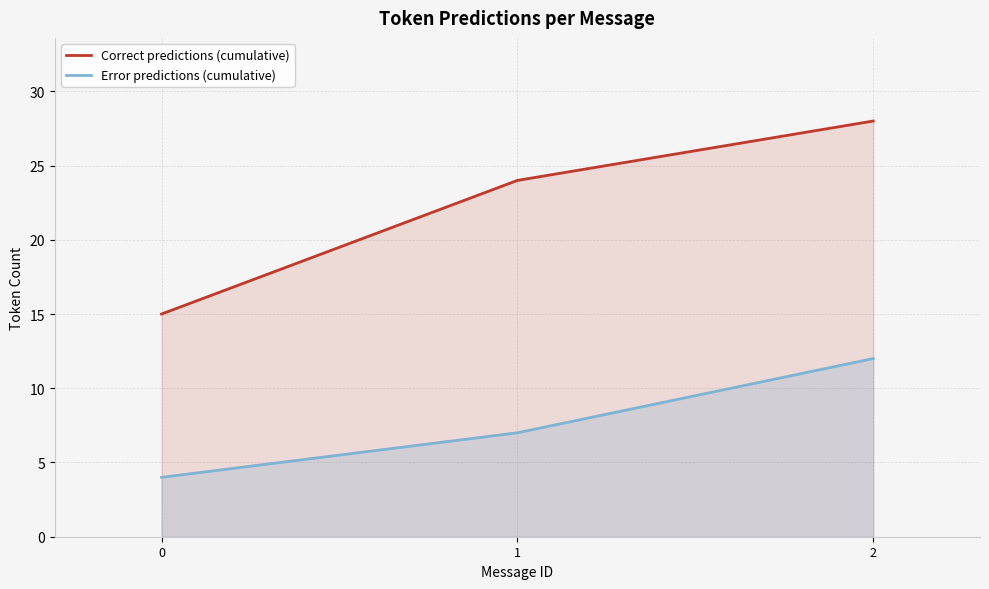

How many data points in Error predictions (cumulative) are above 7?

1